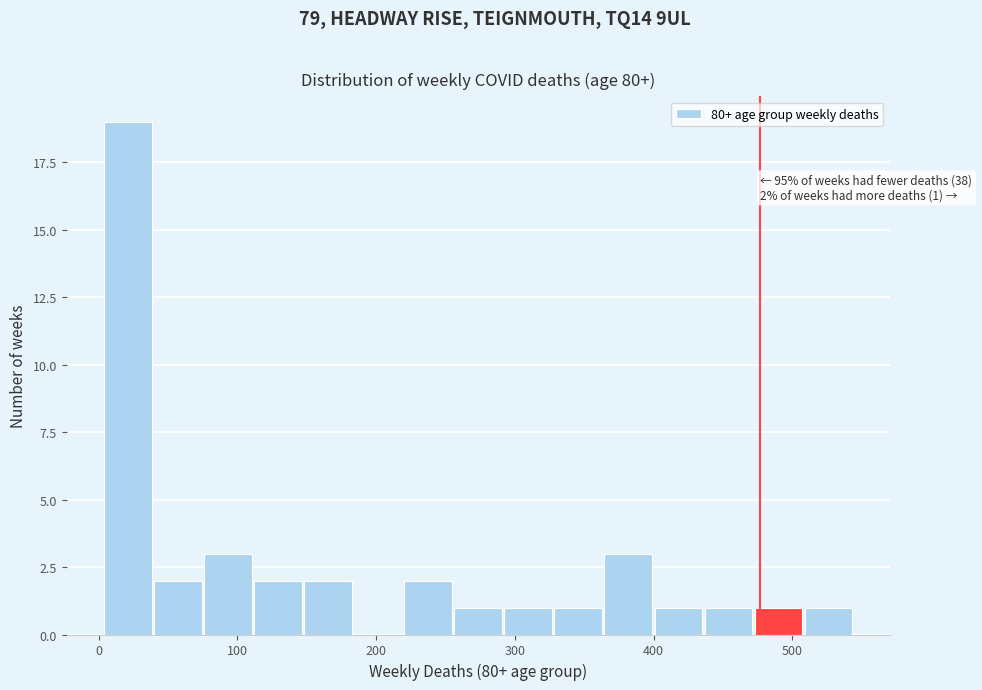

Around what value on the x-axis is the tallest bar? Give the approximate position of its centre, as read against the axis.

20